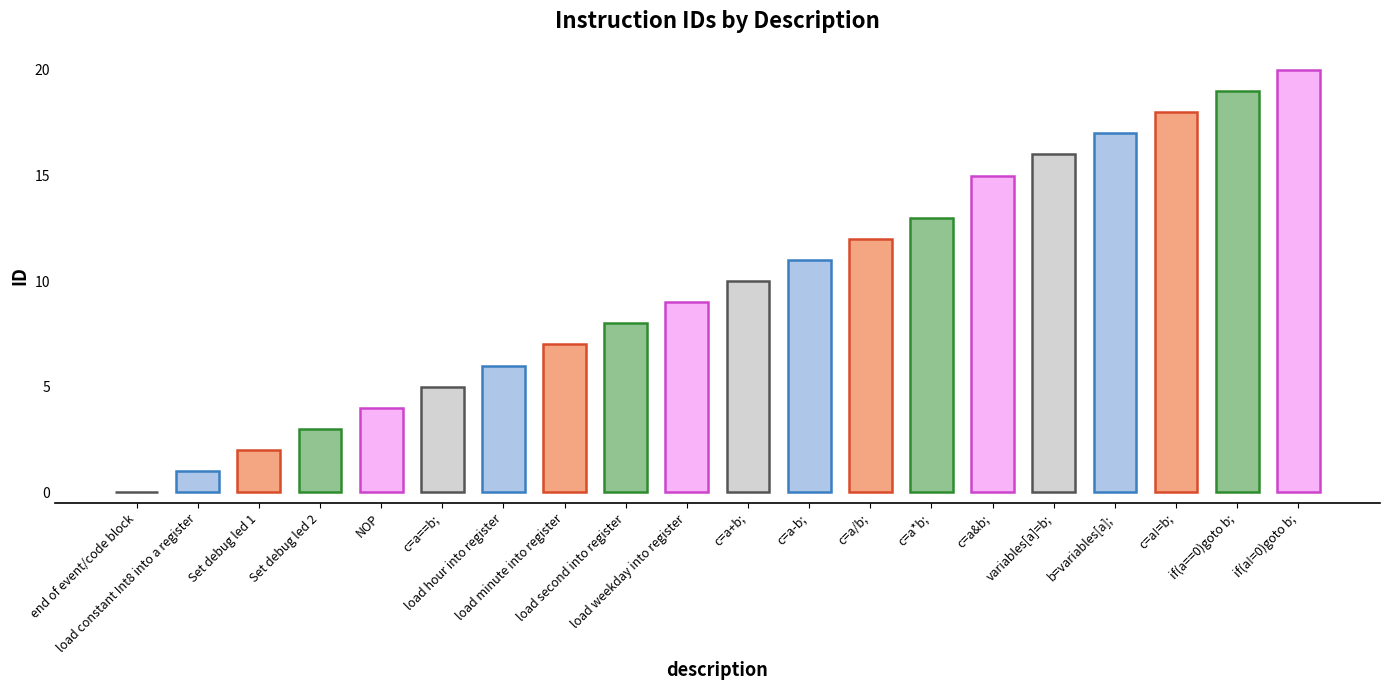

Reading left to right, what are all the values shown in this chart?

0	1	2	3	4	5	6	7	8	9	10	11	12	13	15	16	17	18	19	20